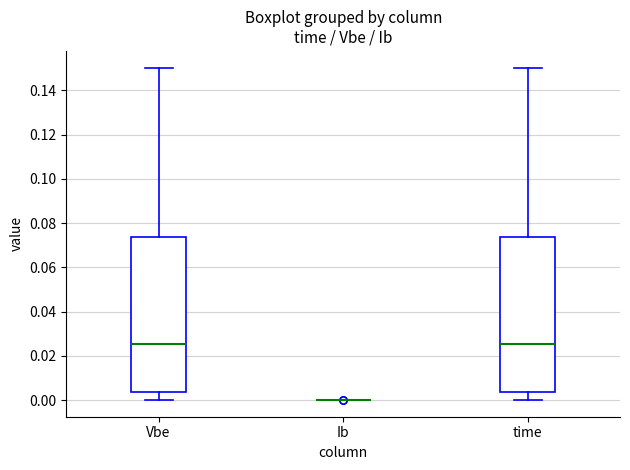

Reading left to right, read every box against the y-axis: the position of its median line, the range the box covers, and the ends of its whiskers. The values are not printed on the chart, so give them approximately, as read against the axis.

Vbe: median 0.026, box 0.004 to 0.074, whiskers 0.000 to 0.150
Ib: box collapsed to a line at 0.000, whiskers 0.000 to 0.000
time: median 0.026, box 0.004 to 0.074, whiskers 0.000 to 0.150